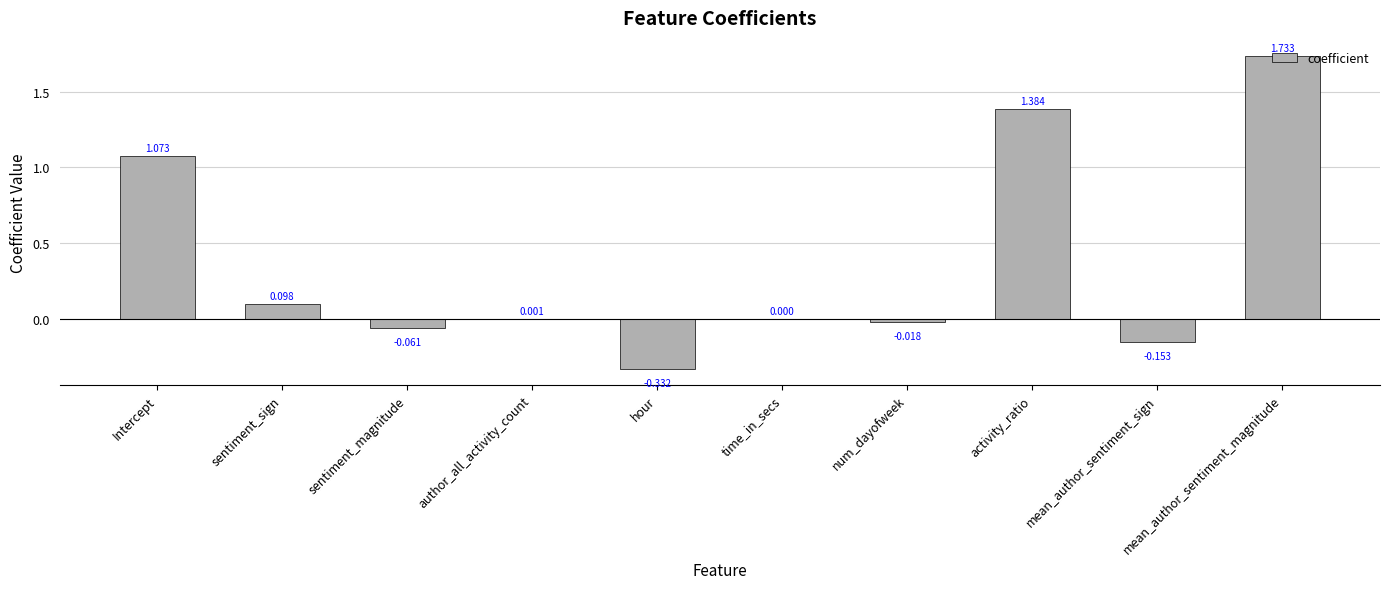

At which category does the chart reach its peak across all series?

mean_author_sentiment_magnitude